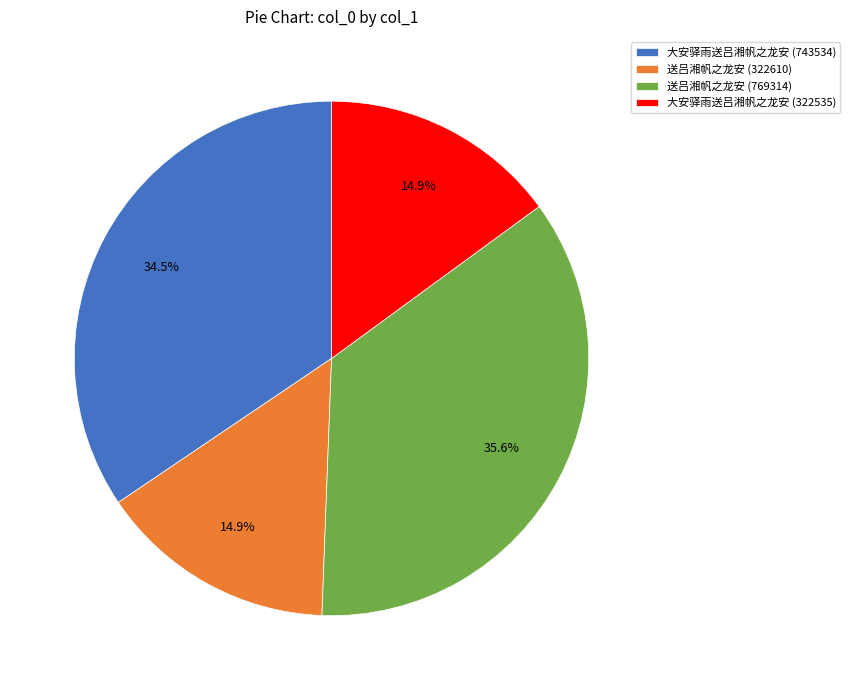

Which has a higher value, 大安驿雨送吕湘帆之龙安 (743534) or 送吕湘帆之龙安 (769314)?

送吕湘帆之龙安 (769314)